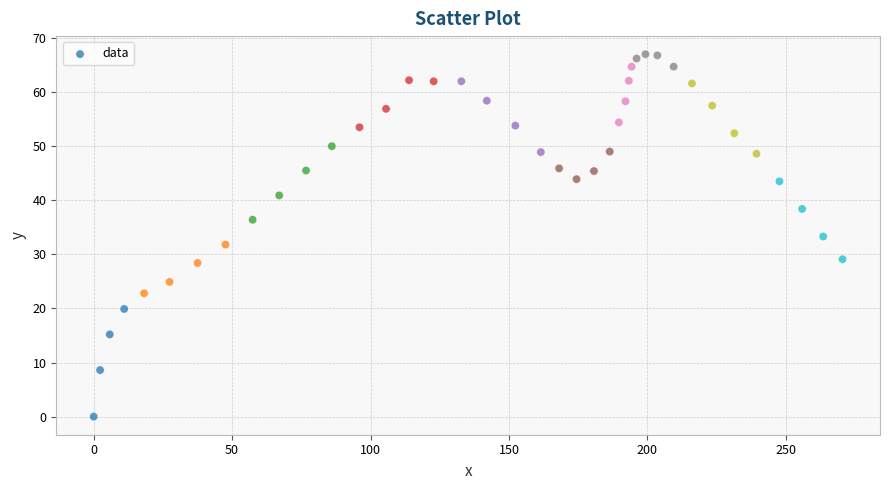

What is the range of X values (max minus min)?

270.5